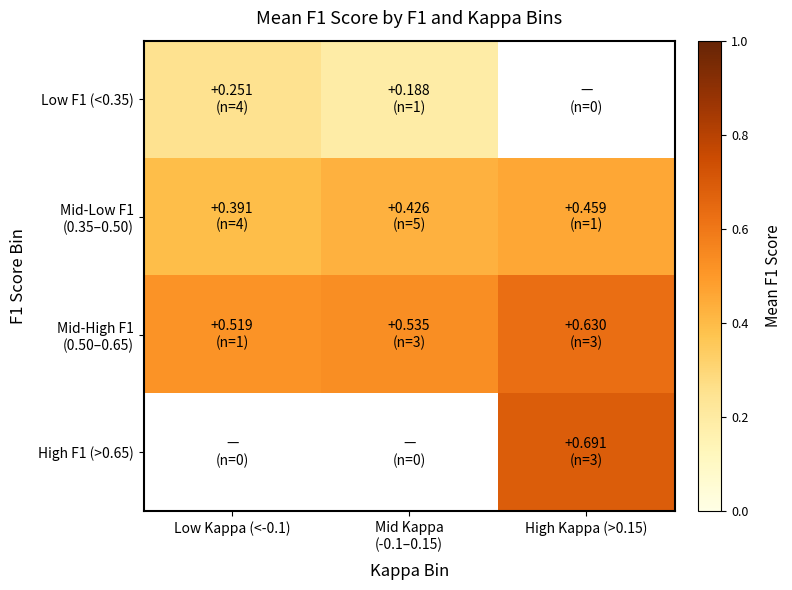

How many Low F1 (<0.35) values are between 0 and 1?

2